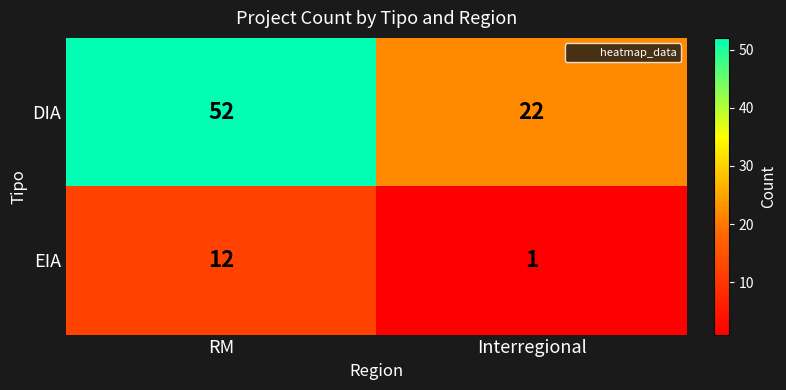

Where is EIA nearest to the value 6?

Interregional